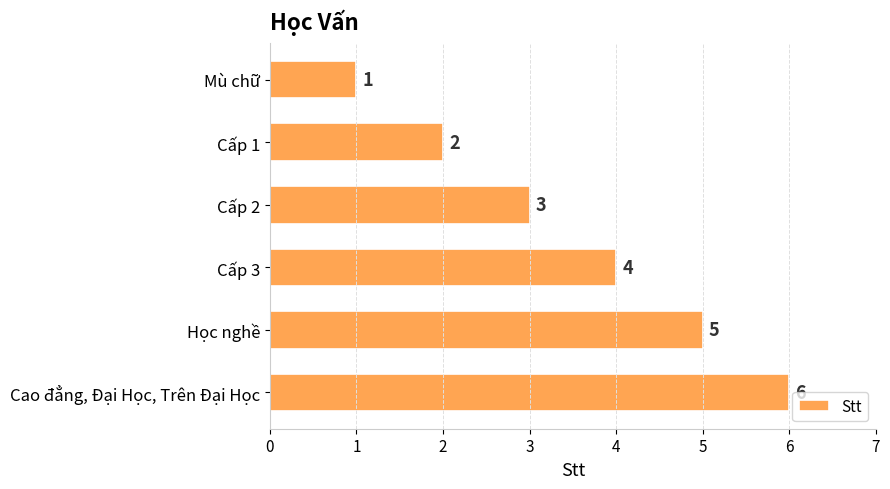

The value at Mù chữ is 1. True or false?

True